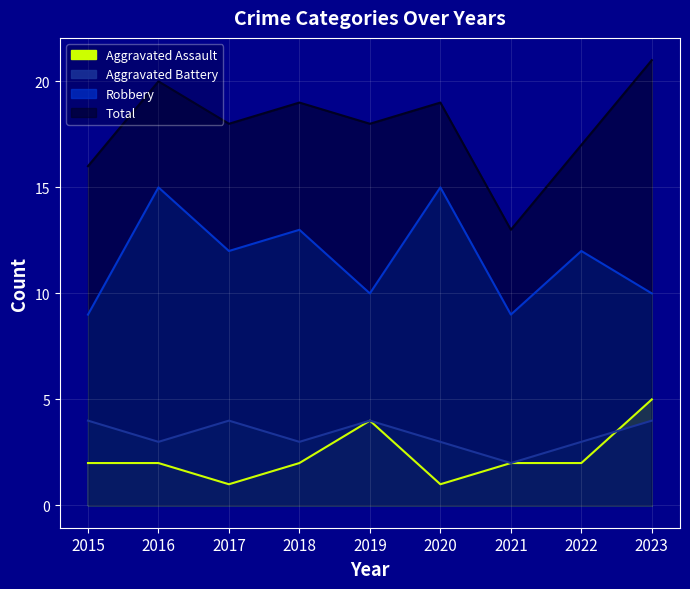

Reading left to right, what are all the values shown in this chart?

Aggravated Assault: 2015=2	2016=2	2017=1	2018=2	2019=4	2020=1	2021=2	2022=2	2023=5
Aggravated Battery: 2015=4	2016=3	2017=4	2018=3	2019=4	2020=3	2021=2	2022=3	2023=4
Robbery: 2015=9	2016=15	2017=12	2018=13	2019=10	2020=15	2021=9	2022=12	2023=10
Total: 2015=16	2016=20	2017=18	2018=19	2019=18	2020=19	2021=13	2022=17	2023=21